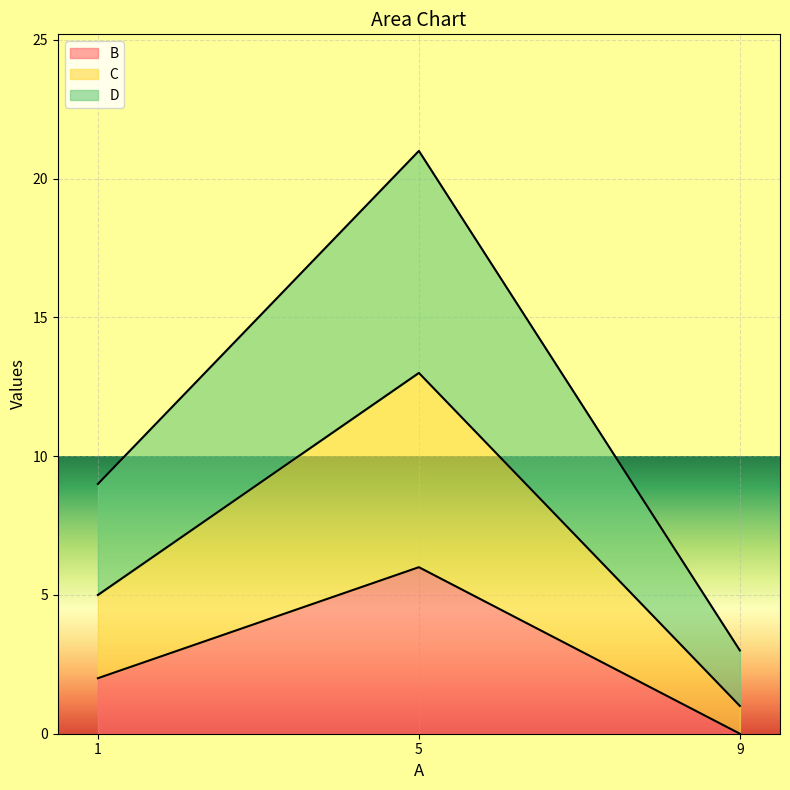

How many categories are shown in the chart?

3